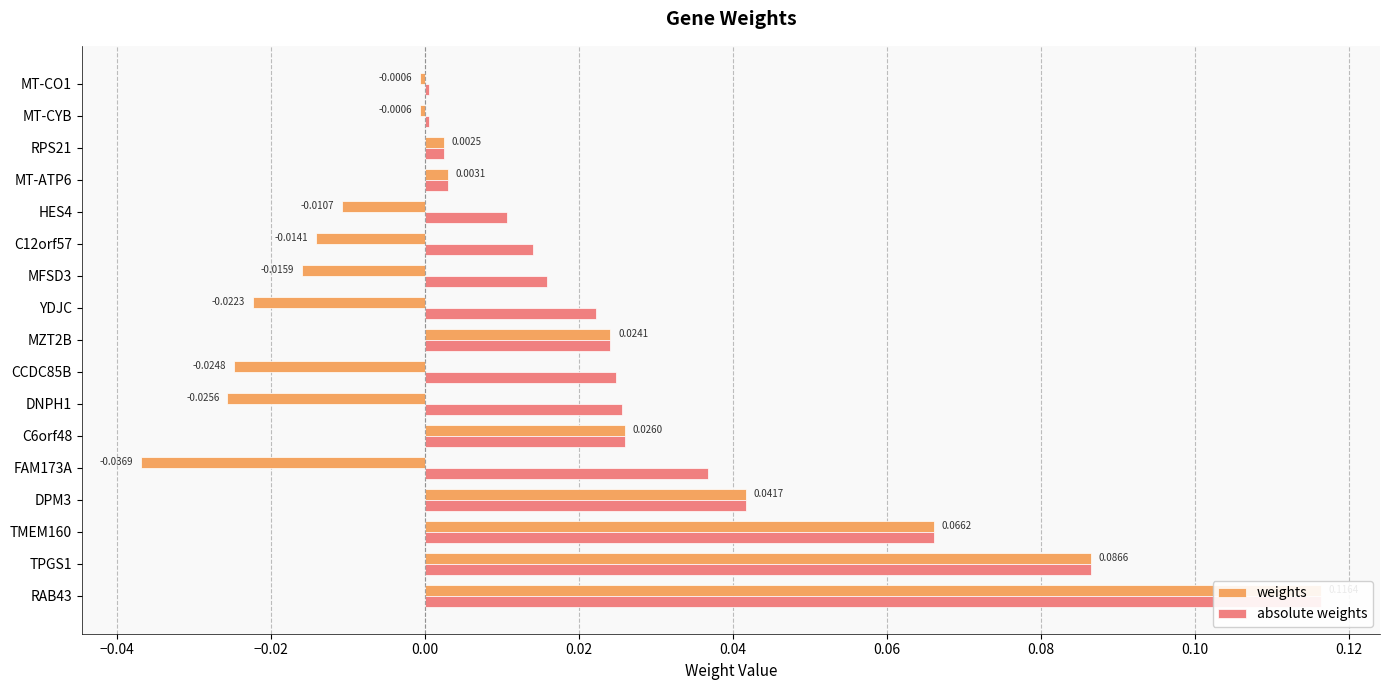

Reading left to right, transcribe all the data shown in this chart.

weights: 0.1	0.1	0.1	0.0	-0.0	0.0	-0.0	-0.0	0.0	-0.0	-0.0	-0.0	-0.0	0.0	0.0	-0.0	-0.0
absolute weights: 0.1	0.1	0.1	0.0	0.0	0.0	0.0	0.0	0.0	0.0	0.0	0.0	0.0	0.0	0.0	0.0	0.0